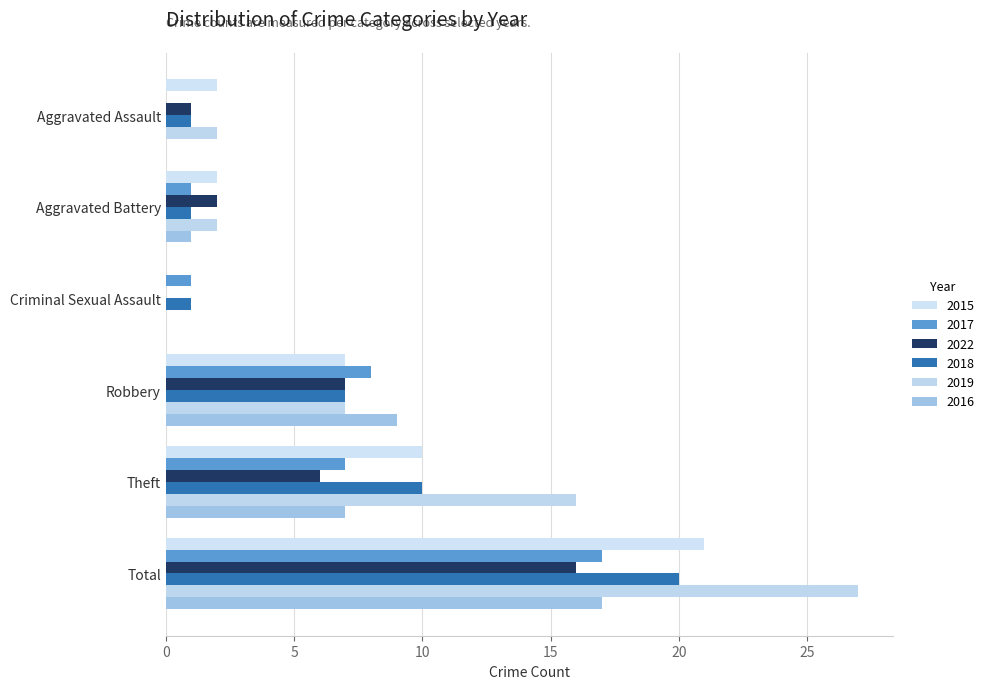

What value does the 2017 series have at Theft, to the nearest 5?

5